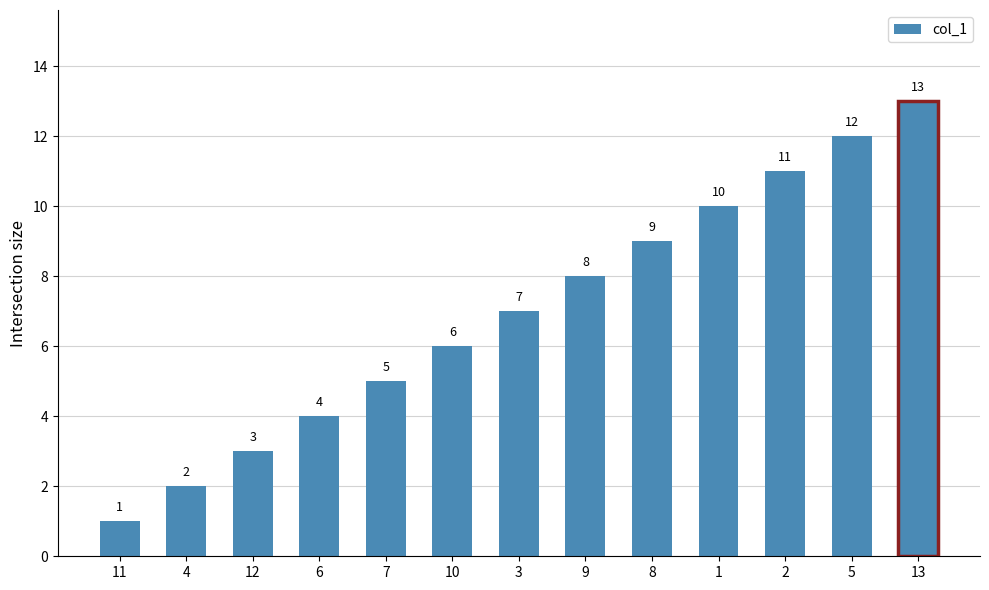

Reading right to left, list all the values displayed in this chart.

13=13	5=12	2=11	1=10	8=9	9=8	3=7	10=6	7=5	6=4	12=3	4=2	11=1